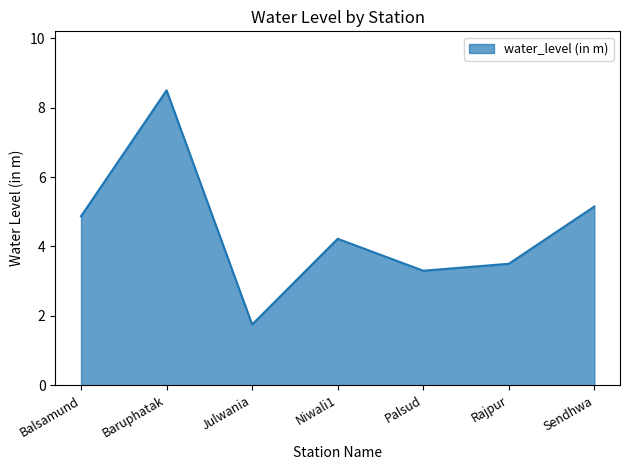

Which category has the highest value across all series?

Baruphatak